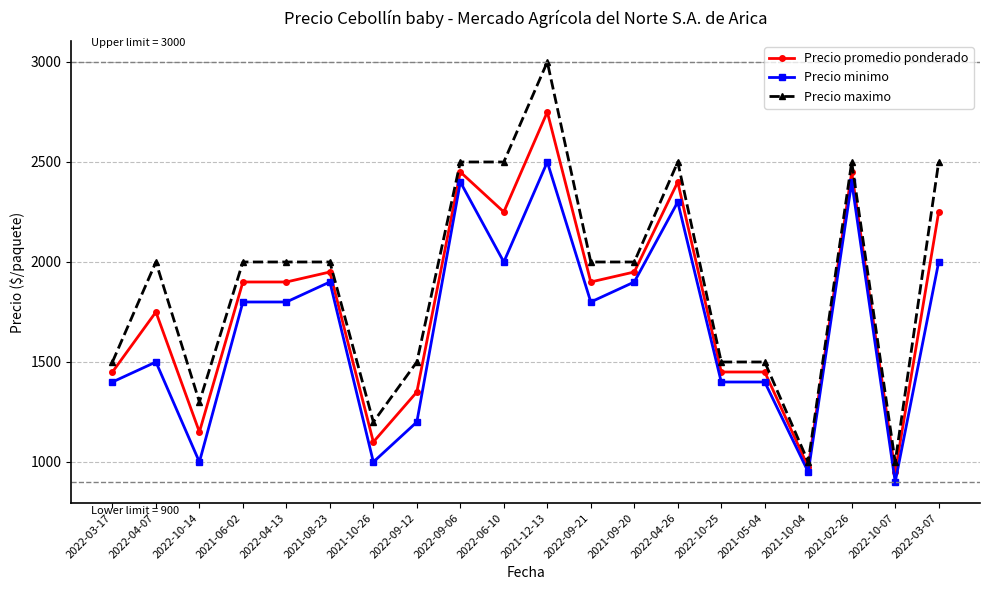

What is the label of the 9th point from the right?

2022-09-21